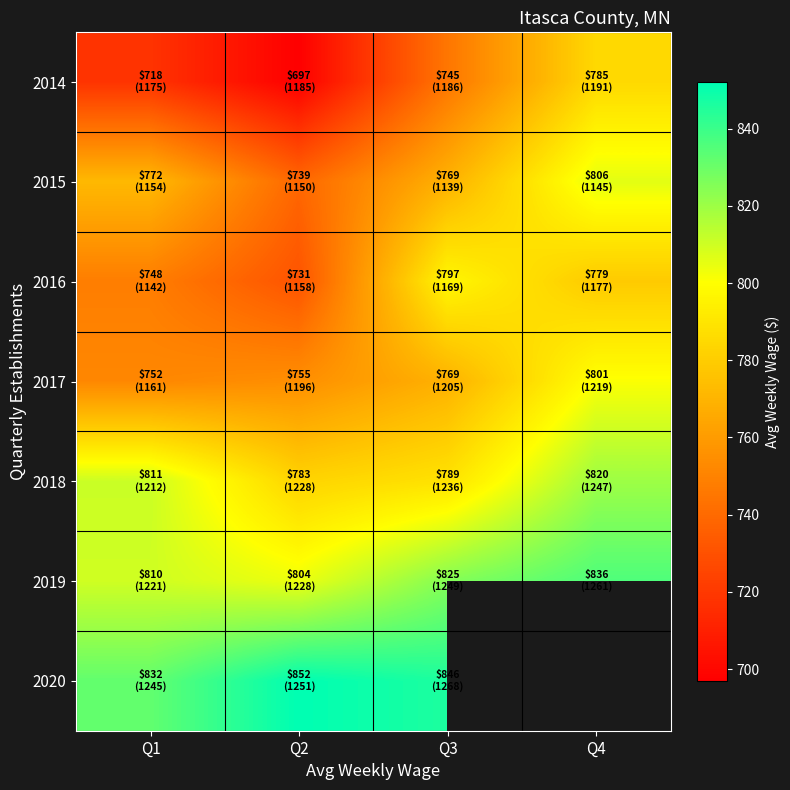

What is the sum of the 2017 values at Q4 and Q2?

1556.0